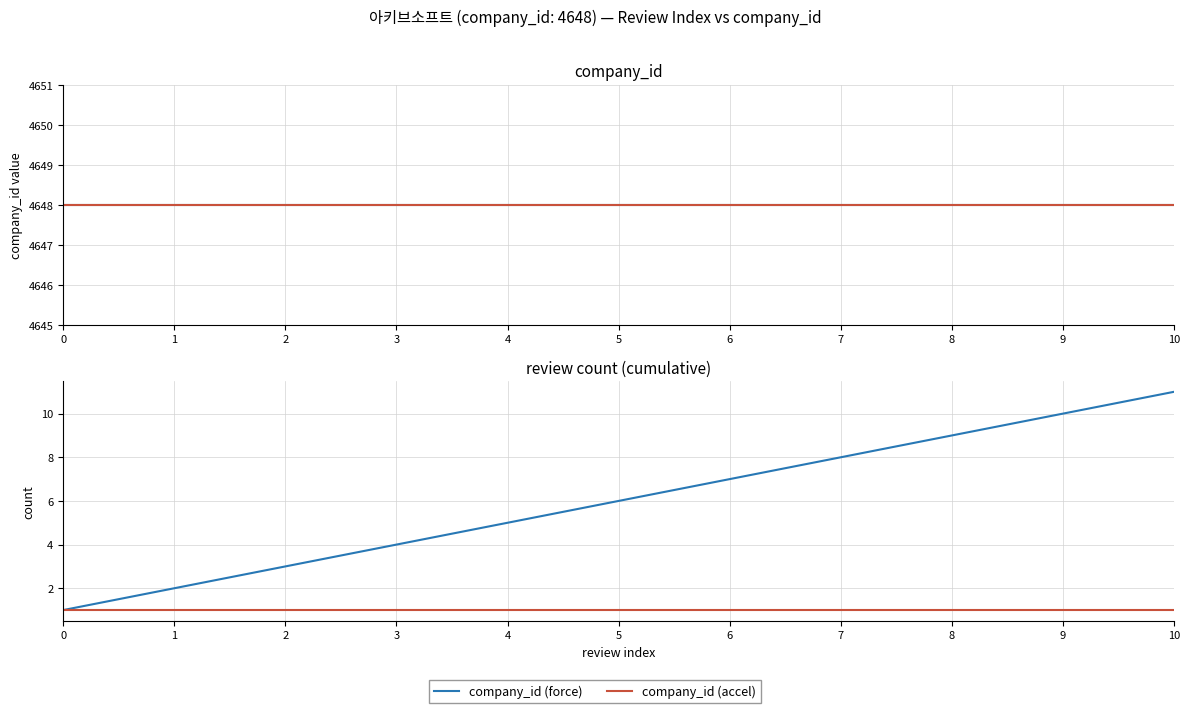

What is the sum of the company_id (accel) values at 6 and 0?

2